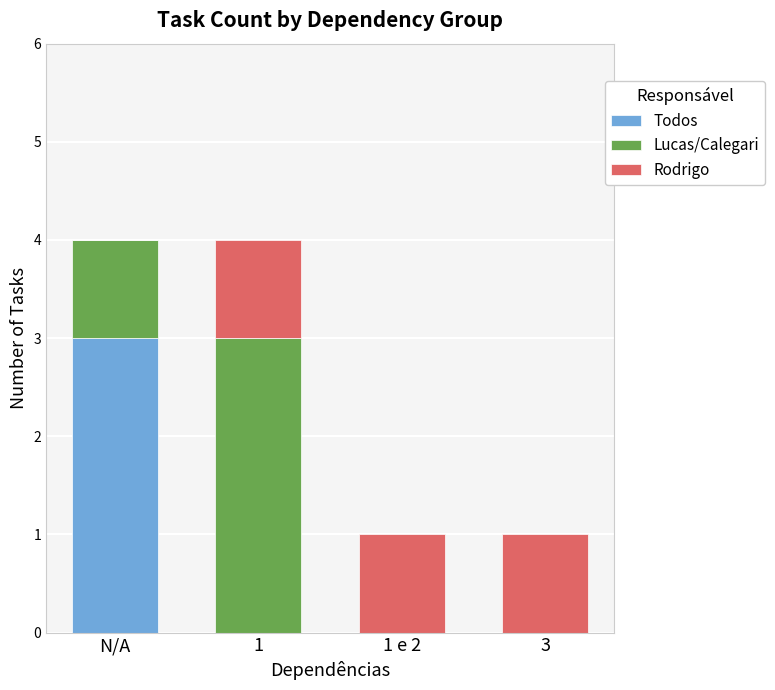

At which label does Todos reach its peak?

N/A